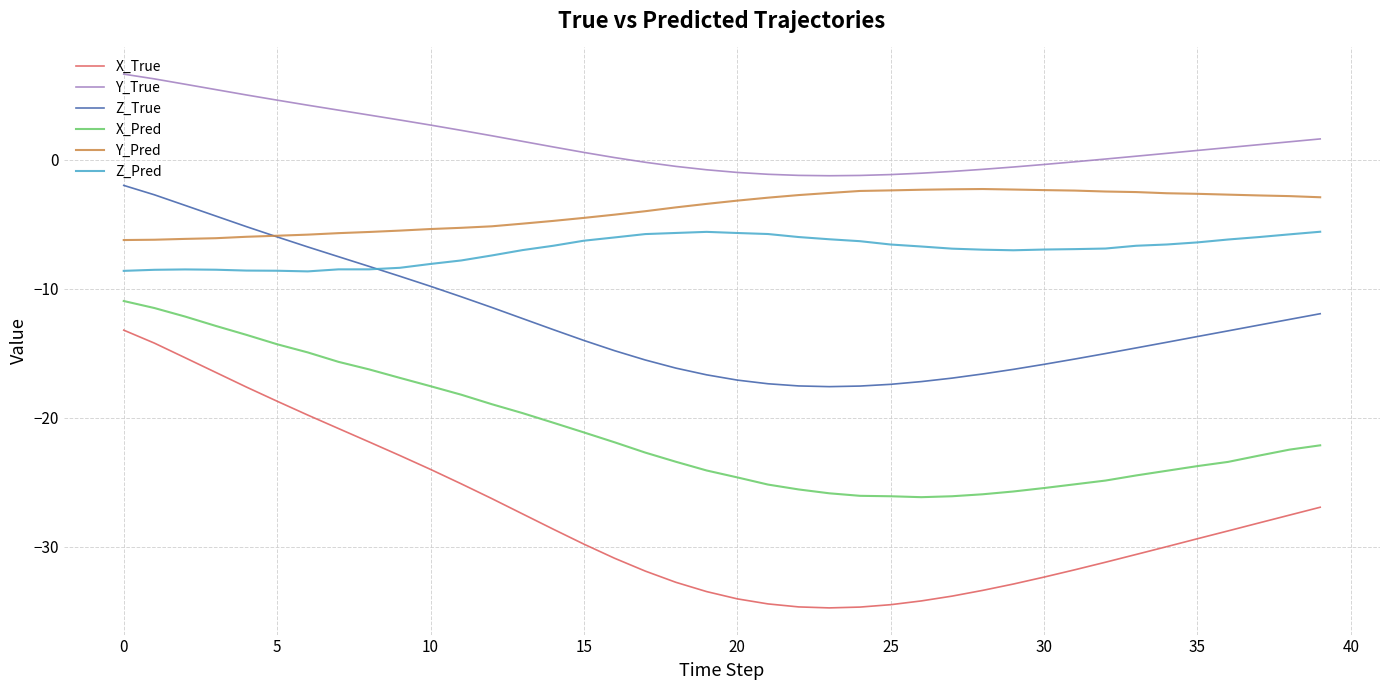

True or false: Z_True and X_True cross at least once.

False